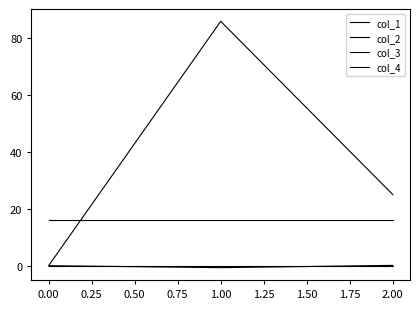

Which series has the largest range (max minus min)?

col_1